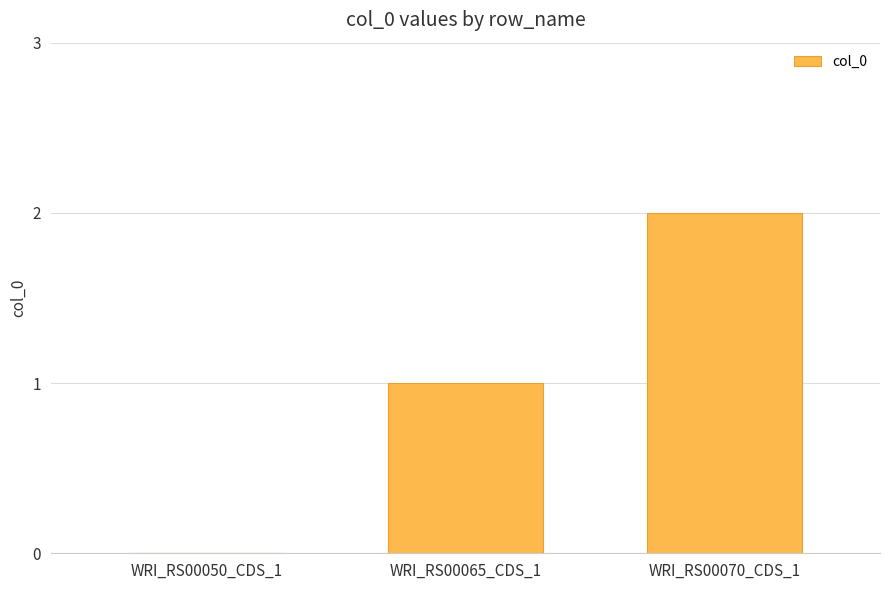

At which label is the value closest to 1?

WRI_RS00065_CDS_1